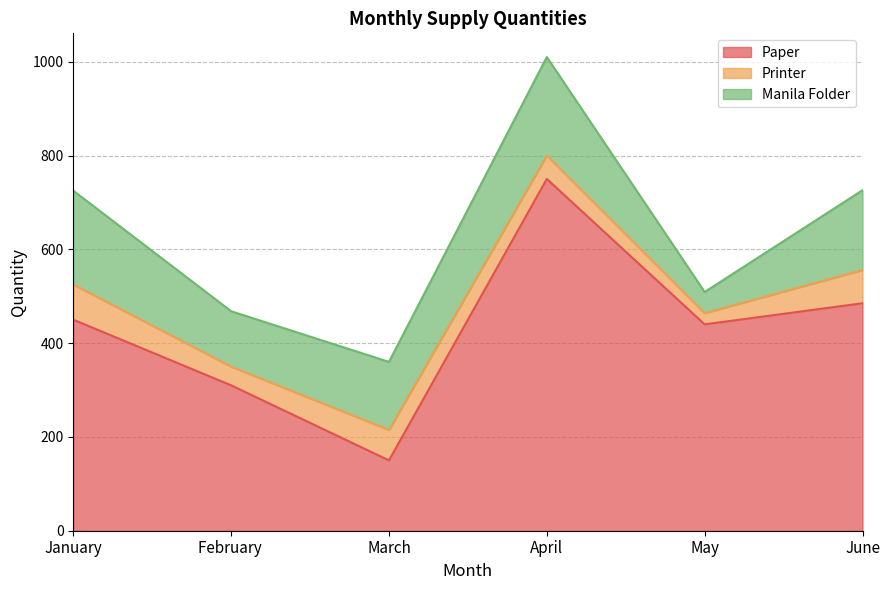

What are all the series names shown in the legend?

Paper, Printer, Manila Folder